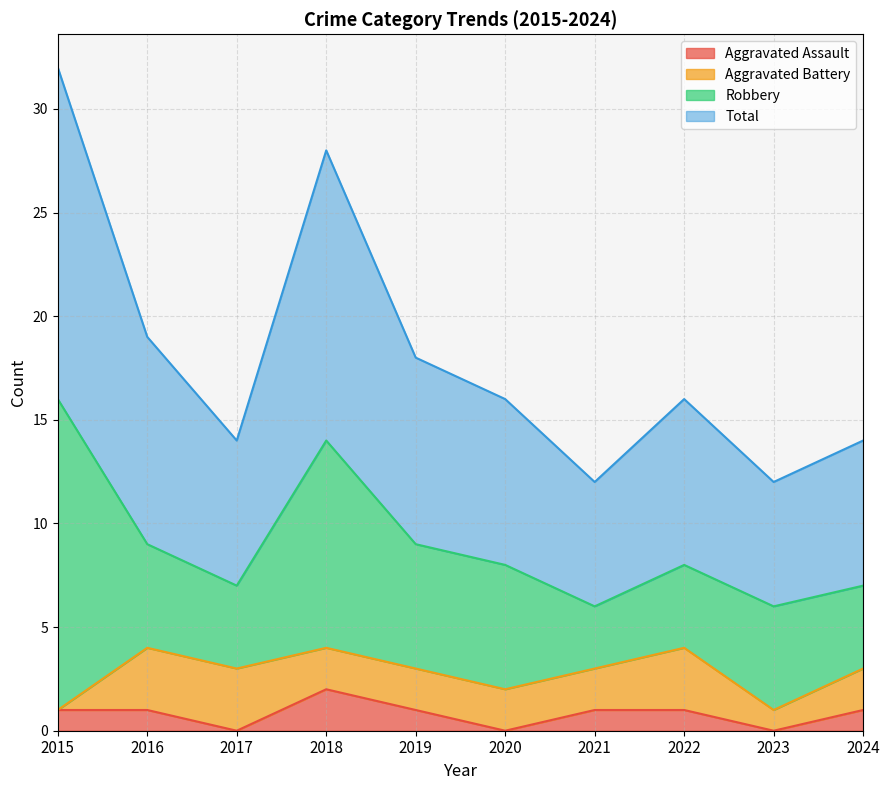

At which label does Aggravated Assault reach its peak?

2018